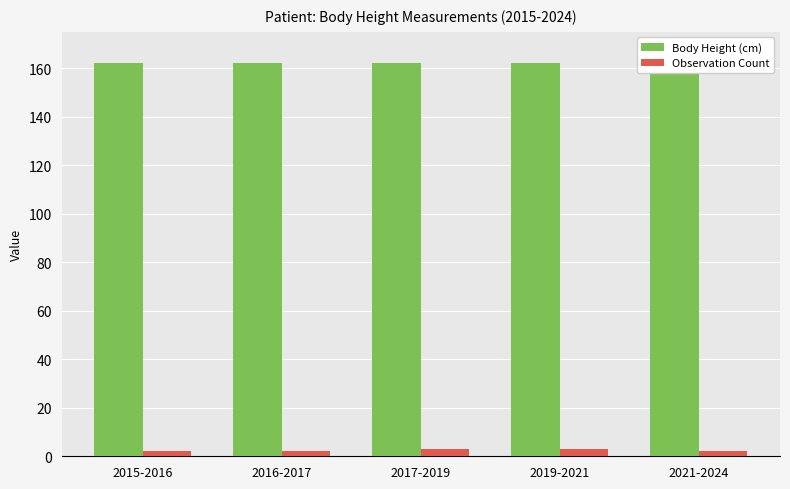

What is the difference between the highest and lowest values at 2015-2016?

160.1